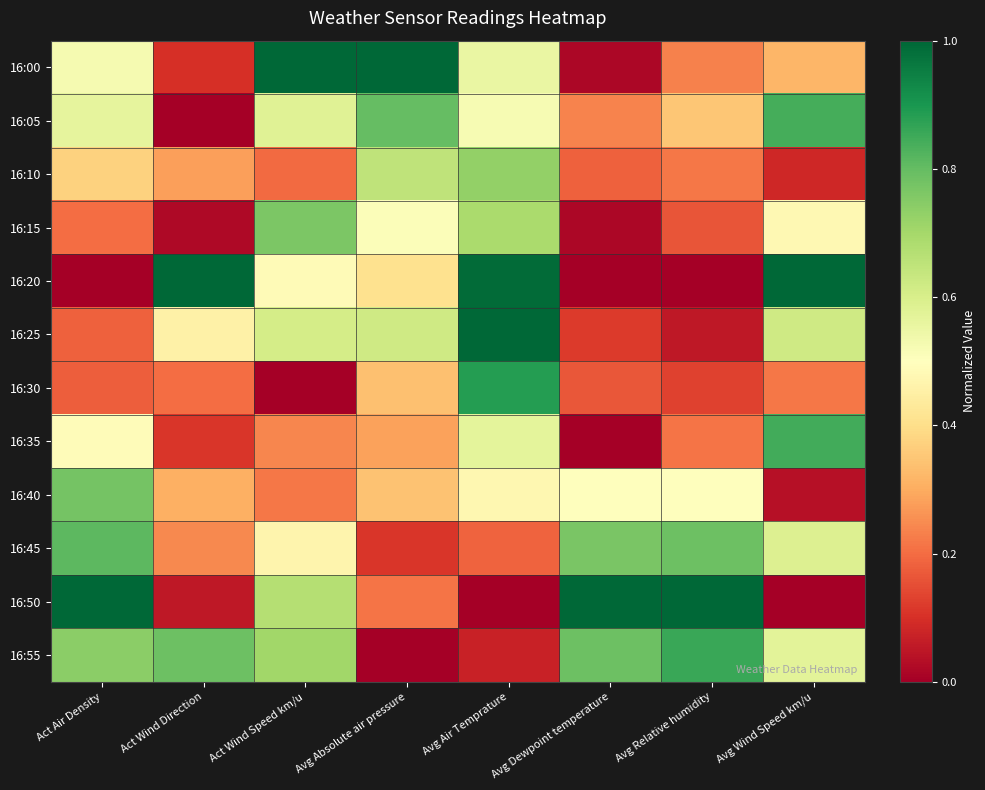

Reading left to right, extract all data points from this chart.

16:00: Act Air Density=0.5	Act Wind Direction=0.1	Act Wind Speed km/u=1.0	Avg Absolute air pressure=1.0	Avg Air Temprature=0.6	Avg Dewpoint temperature=0.0	Avg Relative humidity=0.2	Avg Wind Speed km/u=0.3
16:05: Act Air Density=0.6	Act Wind Direction=0.0	Act Wind Speed km/u=0.6	Avg Absolute air pressure=0.8	Avg Air Temprature=0.5	Avg Dewpoint temperature=0.2	Avg Relative humidity=0.3	Avg Wind Speed km/u=0.8
16:10: Act Air Density=0.4	Act Wind Direction=0.3	Act Wind Speed km/u=0.2	Avg Absolute air pressure=0.7	Avg Air Temprature=0.7	Avg Dewpoint temperature=0.2	Avg Relative humidity=0.2	Avg Wind Speed km/u=0.1
16:15: Act Air Density=0.2	Act Wind Direction=0.0	Act Wind Speed km/u=0.8	Avg Absolute air pressure=0.5	Avg Air Temprature=0.7	Avg Dewpoint temperature=0.0	Avg Relative humidity=0.2	Avg Wind Speed km/u=0.5
16:20: Act Air Density=0.0	Act Wind Direction=1.0	Act Wind Speed km/u=0.5	Avg Absolute air pressure=0.4	Avg Air Temprature=1.0	Avg Dewpoint temperature=0.0	Avg Relative humidity=0.0	Avg Wind Speed km/u=1.0
16:25: Act Air Density=0.2	Act Wind Direction=0.5	Act Wind Speed km/u=0.6	Avg Absolute air pressure=0.6	Avg Air Temprature=1.0	Avg Dewpoint temperature=0.1	Avg Relative humidity=0.1	Avg Wind Speed km/u=0.6
16:30: Act Air Density=0.2	Act Wind Direction=0.2	Act Wind Speed km/u=0.0	Avg Absolute air pressure=0.3	Avg Air Temprature=0.9	Avg Dewpoint temperature=0.2	Avg Relative humidity=0.1	Avg Wind Speed km/u=0.2
16:35: Act Air Density=0.5	Act Wind Direction=0.1	Act Wind Speed km/u=0.2	Avg Absolute air pressure=0.3	Avg Air Temprature=0.6	Avg Dewpoint temperature=0.0	Avg Relative humidity=0.2	Avg Wind Speed km/u=0.8
16:40: Act Air Density=0.8	Act Wind Direction=0.3	Act Wind Speed km/u=0.2	Avg Absolute air pressure=0.3	Avg Air Temprature=0.5	Avg Dewpoint temperature=0.5	Avg Relative humidity=0.5	Avg Wind Speed km/u=0.0
16:45: Act Air Density=0.8	Act Wind Direction=0.2	Act Wind Speed km/u=0.5	Avg Absolute air pressure=0.1	Avg Air Temprature=0.2	Avg Dewpoint temperature=0.8	Avg Relative humidity=0.8	Avg Wind Speed km/u=0.6
16:50: Act Air Density=1.0	Act Wind Direction=0.1	Act Wind Speed km/u=0.7	Avg Absolute air pressure=0.2	Avg Air Temprature=0.0	Avg Dewpoint temperature=1.0	Avg Relative humidity=1.0	Avg Wind Speed km/u=0.0
16:55: Act Air Density=0.7	Act Wind Direction=0.8	Act Wind Speed km/u=0.7	Avg Absolute air pressure=0.0	Avg Air Temprature=0.1	Avg Dewpoint temperature=0.8	Avg Relative humidity=0.9	Avg Wind Speed km/u=0.6